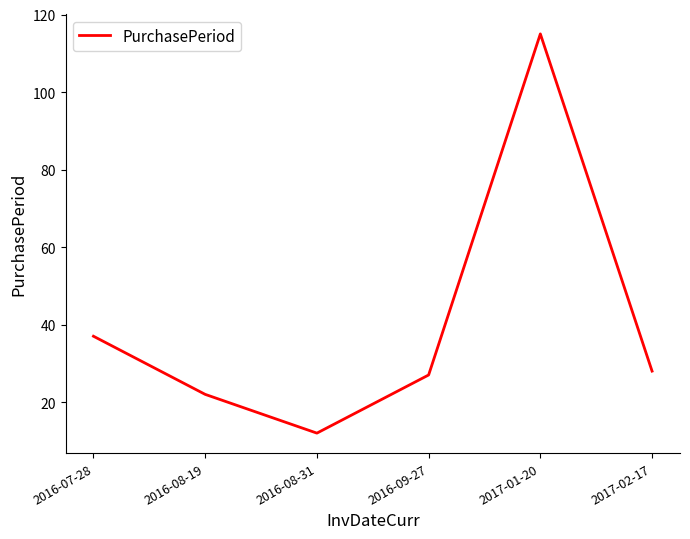

Reading left to right, transcribe all the data shown in this chart.

2016-07-28=37	2016-08-19=22	2016-08-31=12	2016-09-27=27	2017-01-20=115	2017-02-17=28